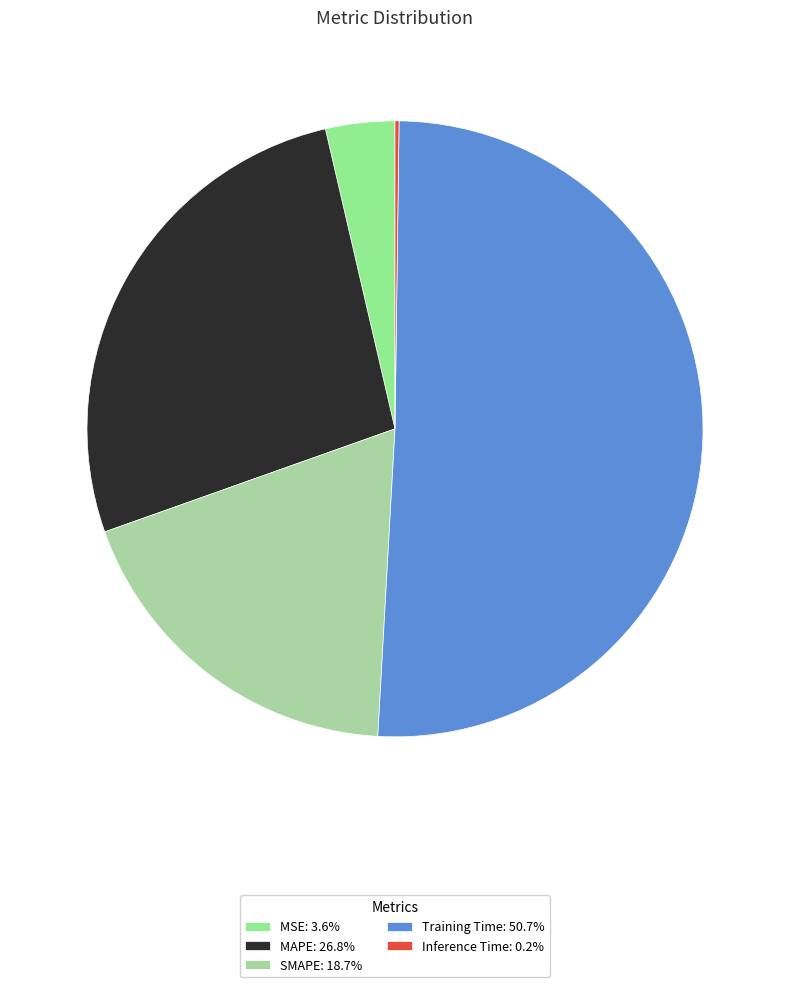

Does any single category account for the majority?

Yes